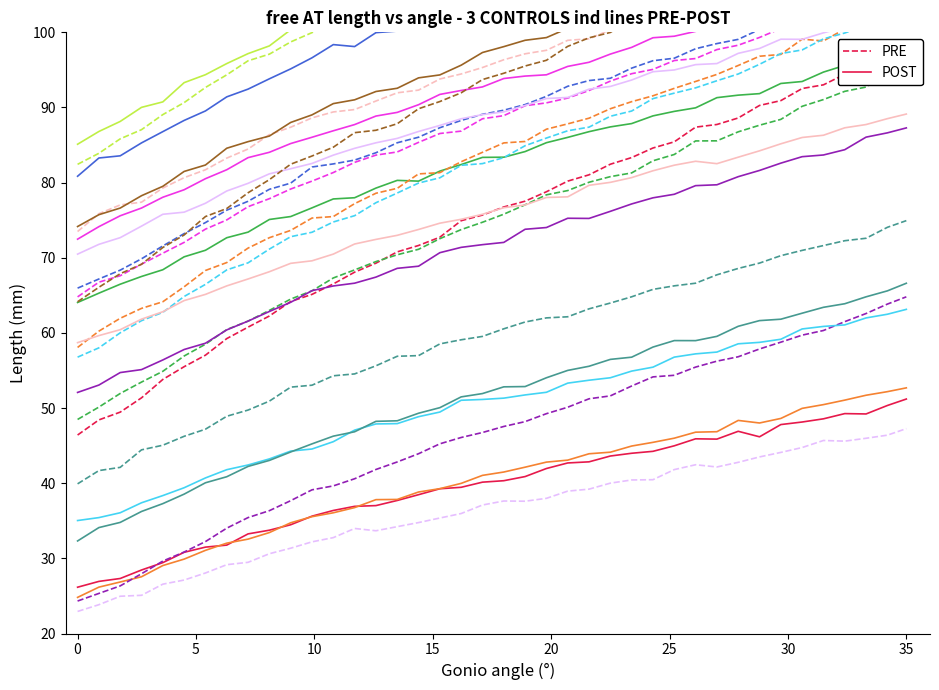

True or false: POST and PRE cross at least once.

False